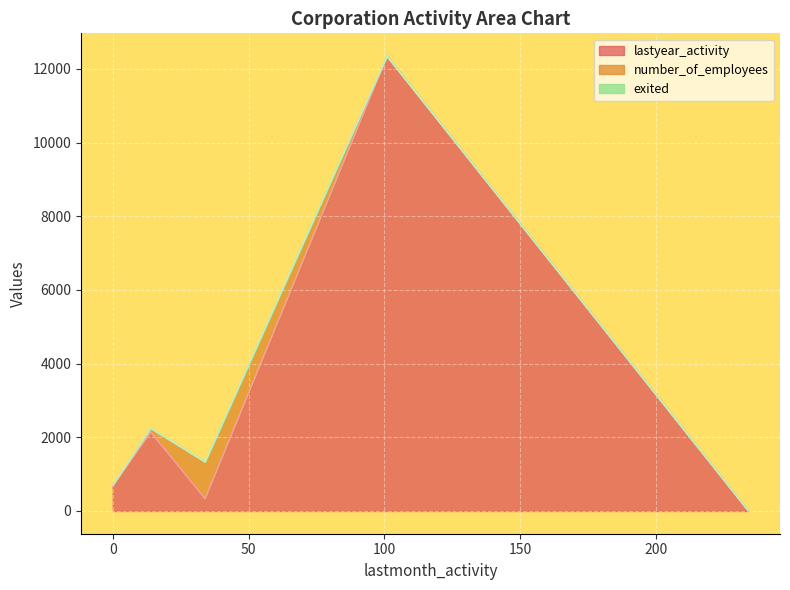

Rank the series at 0 from highest to lowest value.

lastyear_activity, number_of_employees, exited